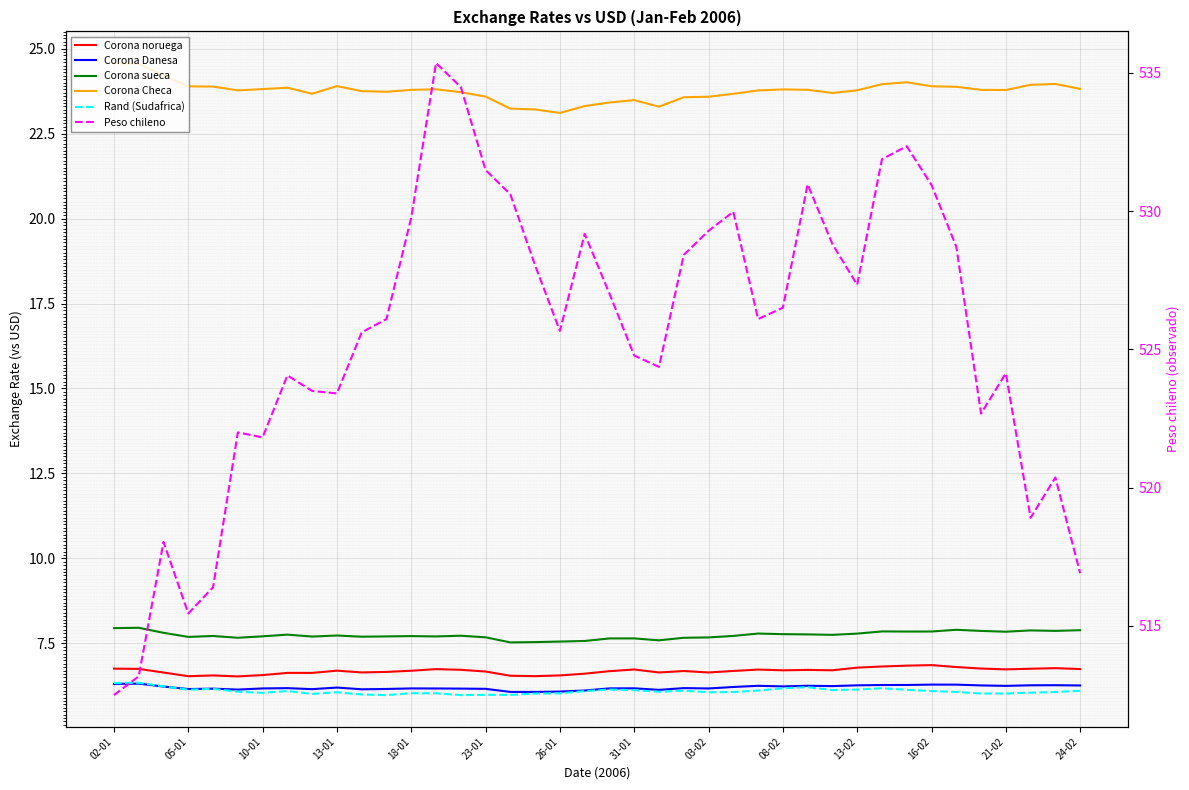

True or false: Corona Danesa and Rand (Sudafrica) cross at least once.

True